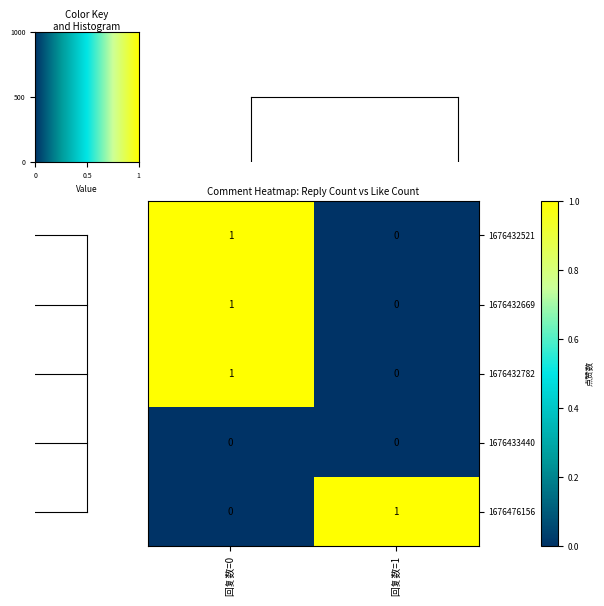

How many positive values does the 1676476156 series have?

1